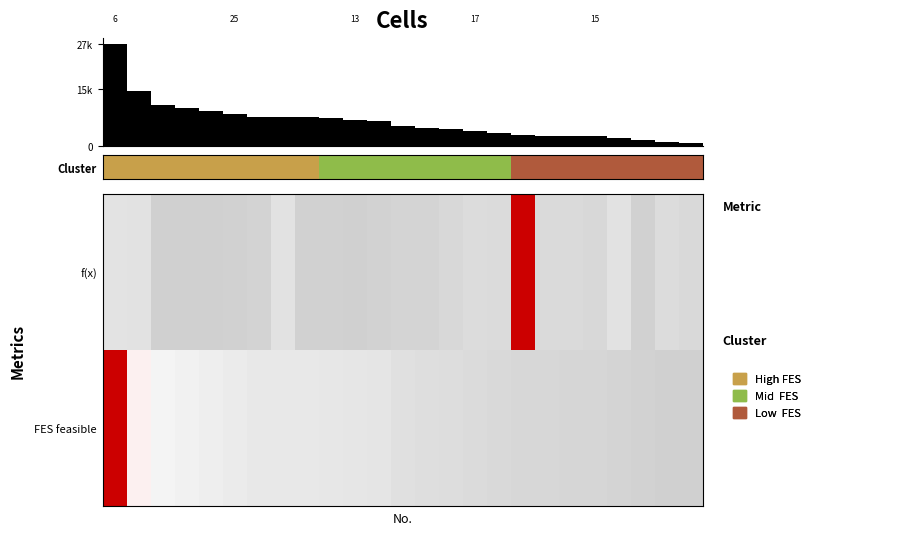

Which series has the widest spread of values?

f(x)